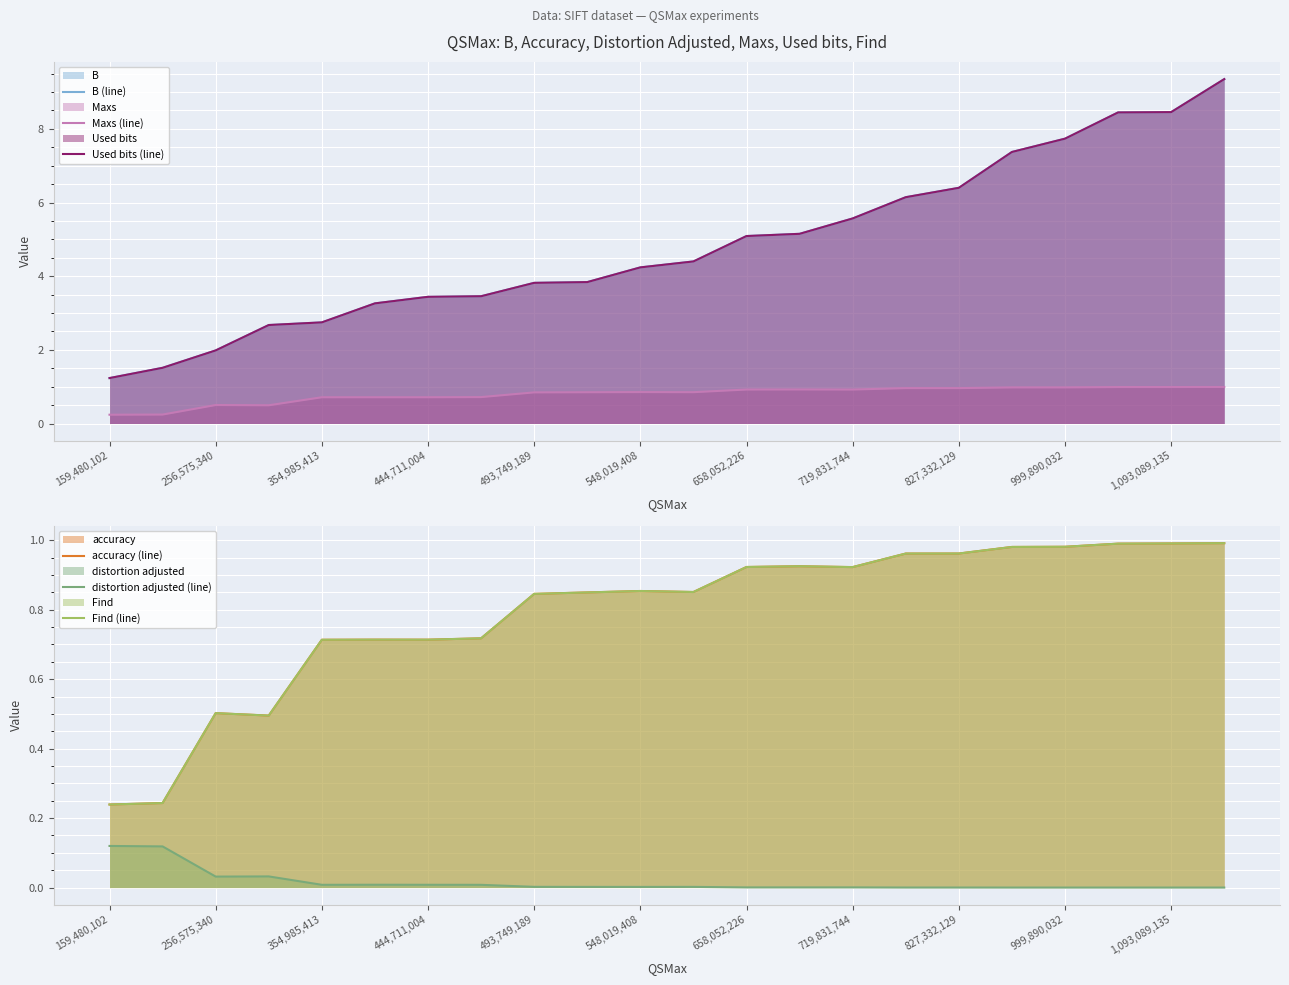

Reading left to right, extract all data points from this chart.

B (line): 1.2	1.5	2.0	2.7	2.7	3.3	3.4	3.5	3.8	3.8	4.2	4.4	5.1	5.2	5.6	6.1	6.4	7.4	7.7	8.4	8.5	9.4
Maxs (line): 0.2	0.2	0.5	0.5	0.7	0.7	0.7	0.7	0.8	0.8	0.9	0.9	0.9	0.9	0.9	1.0	1.0	1.0	1.0	1.0	1.0	1.0
Used bits (line): 1.2	1.5	2.0	2.7	2.7	3.3	3.4	3.5	3.8	3.8	4.2	4.4	5.1	5.2	5.6	6.1	6.4	7.4	7.7	8.4	8.5	9.4
accuracy (line): 0.2	0.2	0.5	0.5	0.7	0.7	0.7	0.7	0.8	0.8	0.9	0.9	0.9	0.9	0.9	1.0	1.0	1.0	1.0	1.0	1.0	1.0
distortion adjusted (line): 0.1	0.1	0.0	0.0	0.0	0.0	0.0	0.0	0.0	0.0	0.0	0.0	0.0	0.0	0.0	0.0	0.0	0.0	0.0	0.0	0.0	0.0
Find (line): 0.2	0.2	0.5	0.5	0.7	0.7	0.7	0.7	0.8	0.8	0.9	0.9	0.9	0.9	0.9	1.0	1.0	1.0	1.0	1.0	1.0	1.0